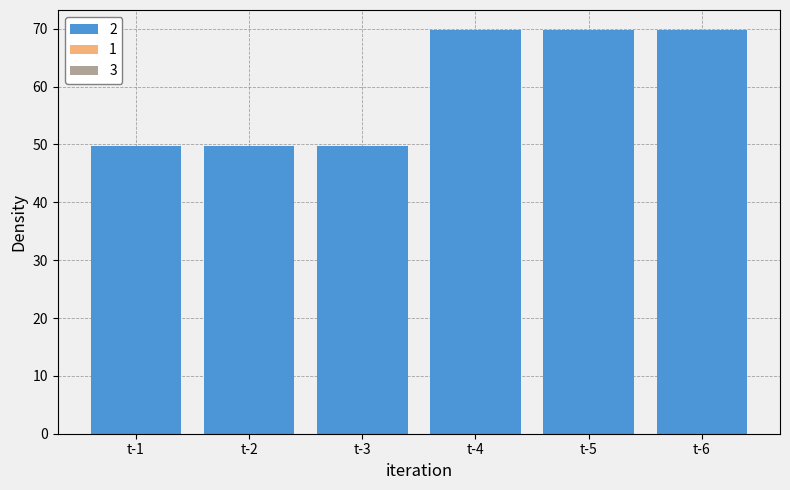

What is the sum of the values at t-4 and t-3?

119.5